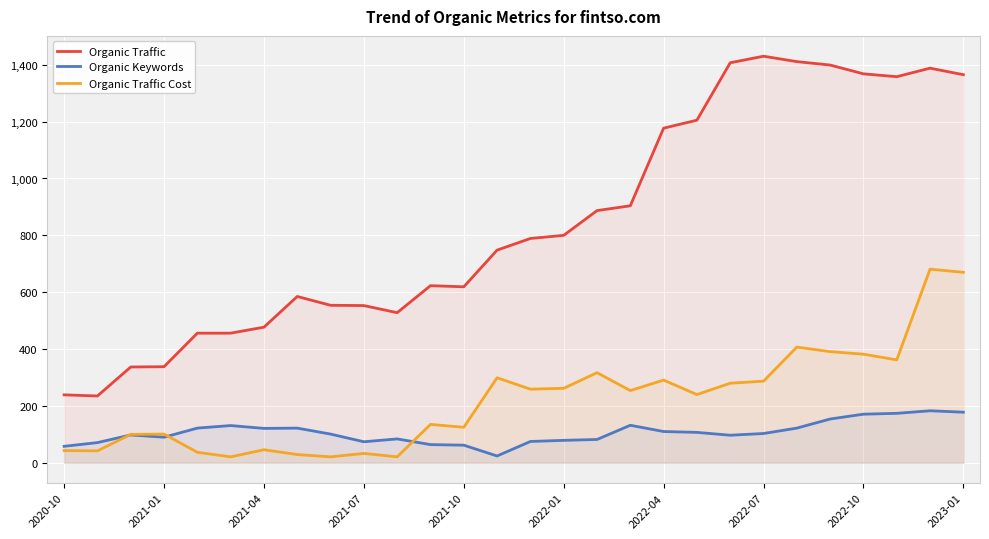

Reading left to right, list all the values displayed in this chart.

Organic Traffic: 239	235	337	338	456	456	477	585	554	553	528	623	619	748	789	800	887	904	1177	1205	1407	1430	1411	1399	1368	1358	1388	1365
Organic Keywords: 58	71	98	90	122	131	121	122	101	74	84	64	62	24	75	79	82	132	110	107	97	103	122	154	171	174	183	178
Organic Traffic Cost: 43	42	100	101	37	21	46	29	21	33	21	135	125	299	259	262	317	254	291	240	280	287	407	391	382	362	681	670